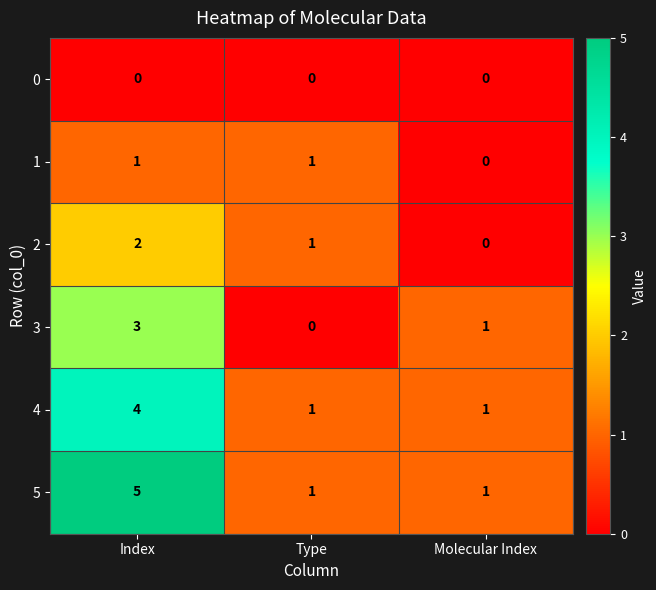

What is the difference between the maximum and minimum values in the 5 series?

4